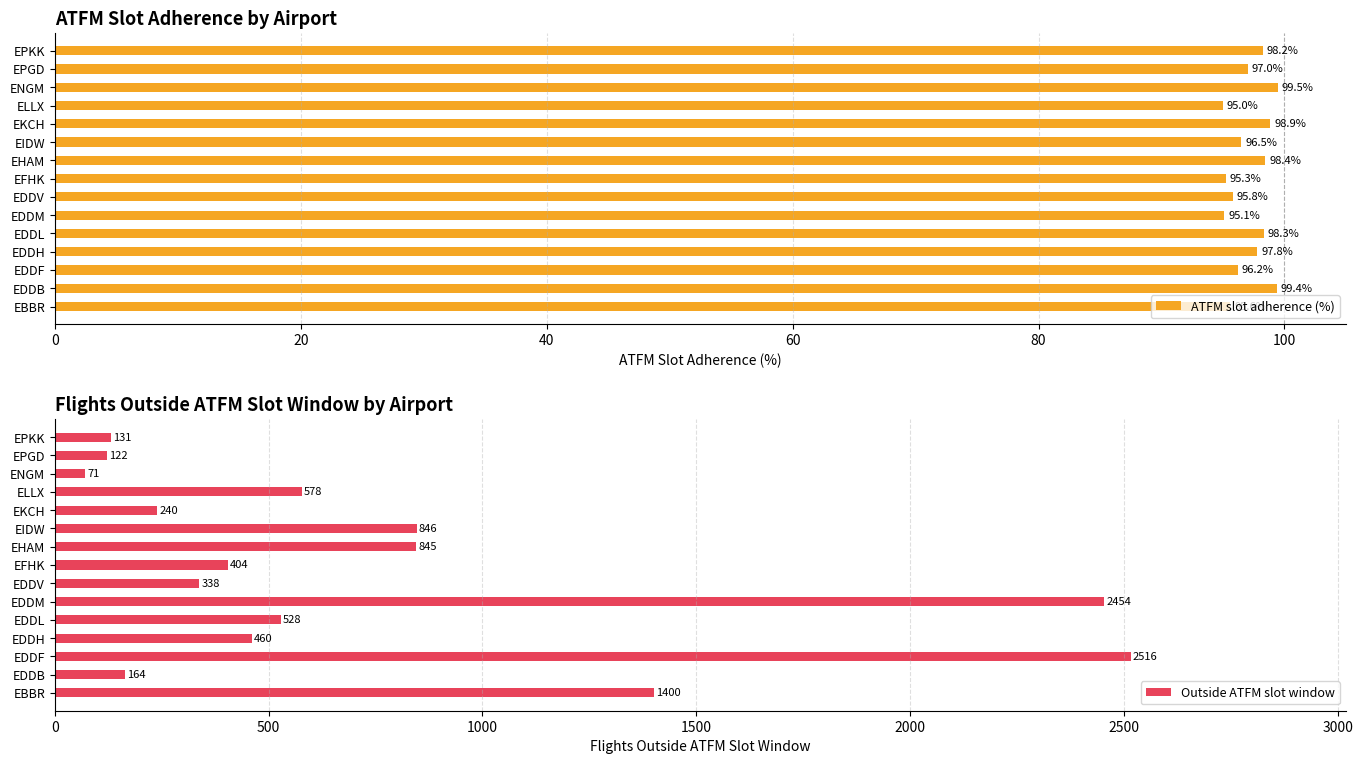

What is the maximum value shown in the chart?

2516.0